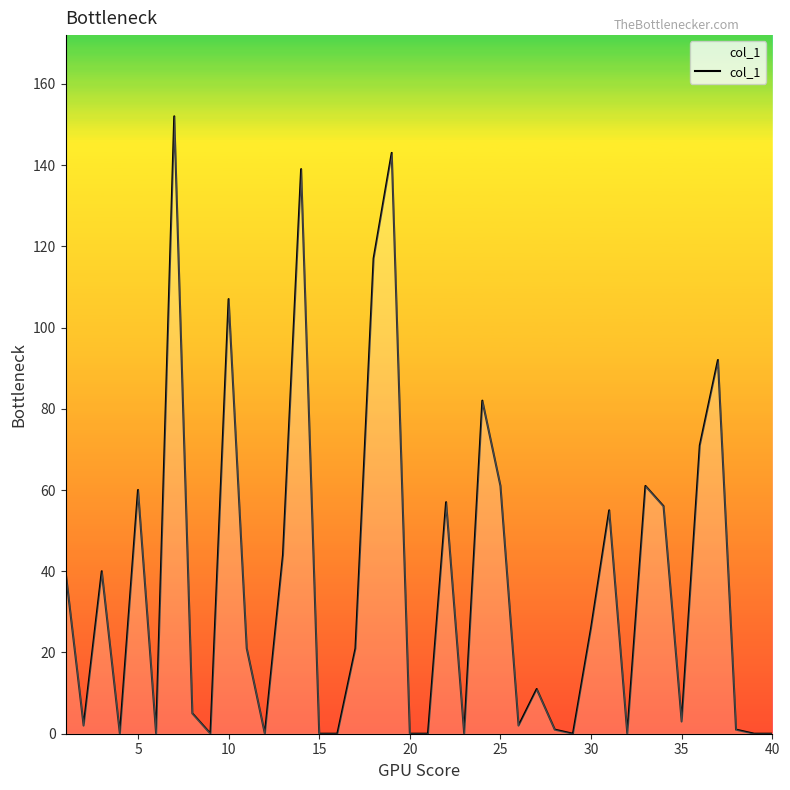

What is the greatest value displayed?

152